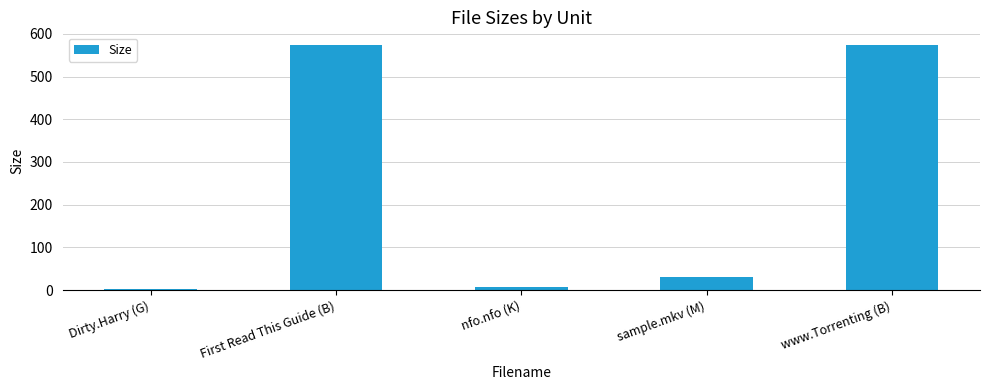

How many data points are above 30?

3